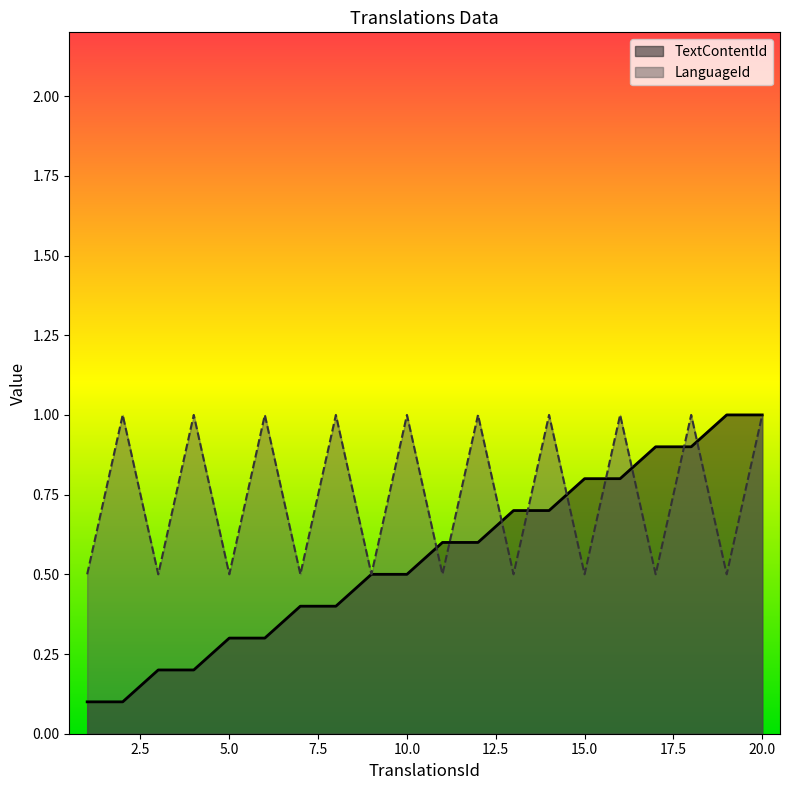

Which series ends up on top after the final intersection of LanguageId and TextContentId?

TextContentId